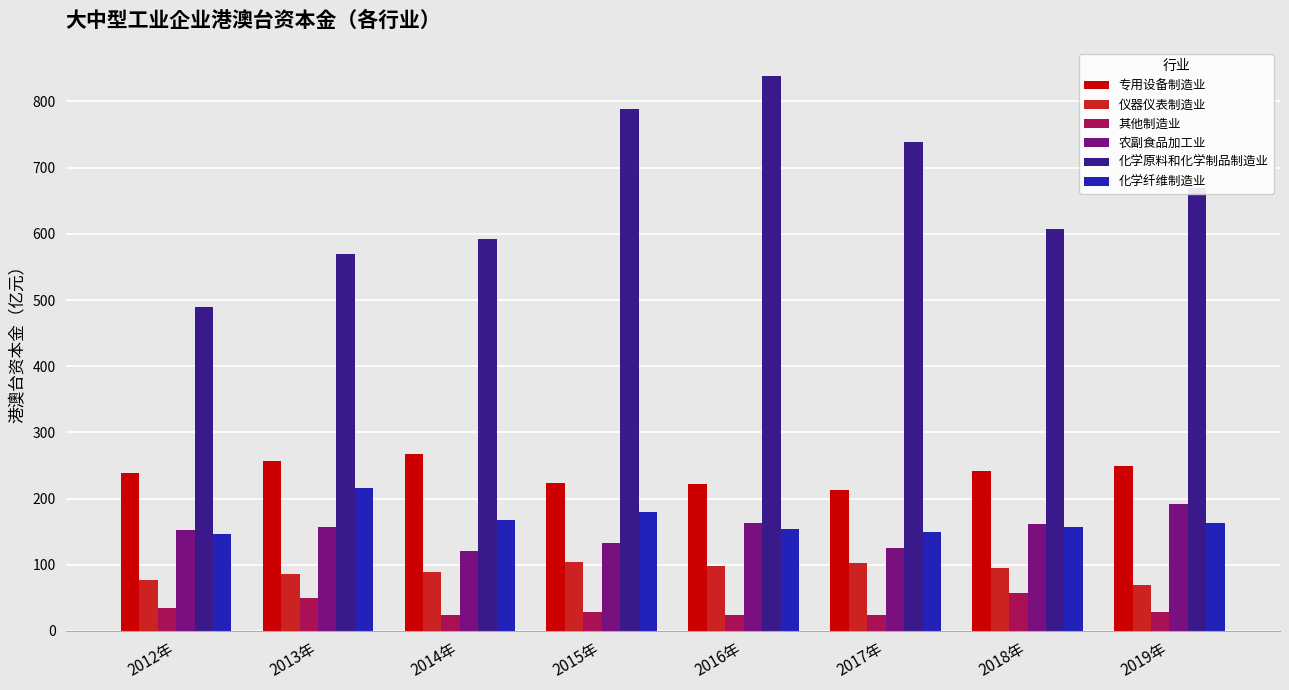

Rank the series by their maximum value, from highest to lowest.

化学原料和化学制品制造业, 专用设备制造业, 化学纤维制造业, 农副食品加工业, 仪器仪表制造业, 其他制造业